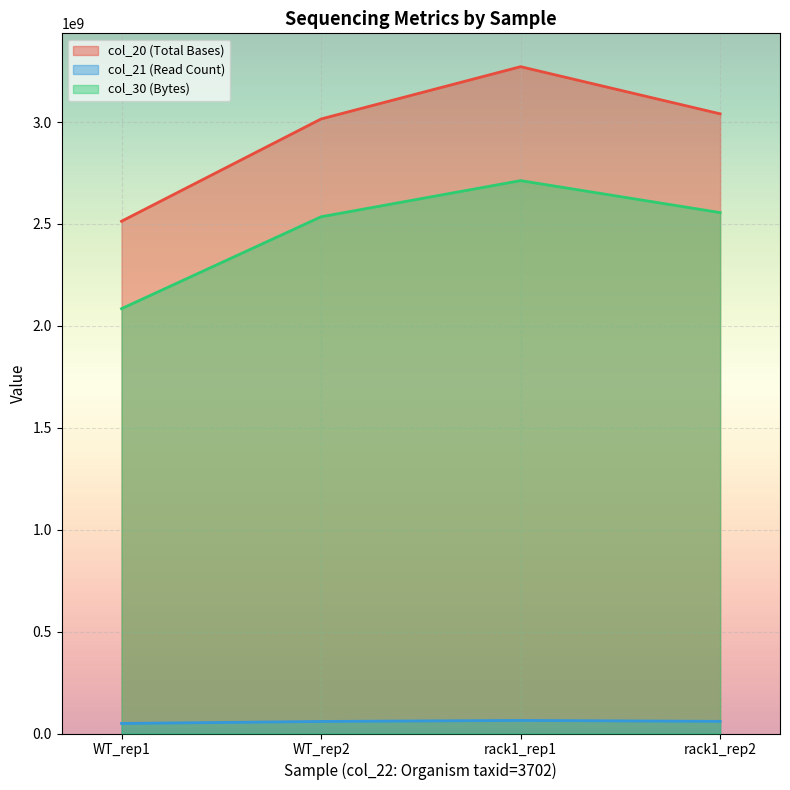

What is the approximate value of col_30 at rack1_rep1?

2712541013